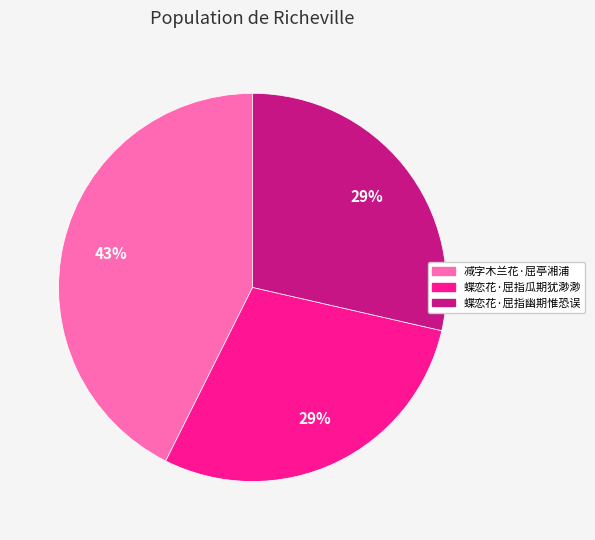

Count the number of slices in the pie.

3